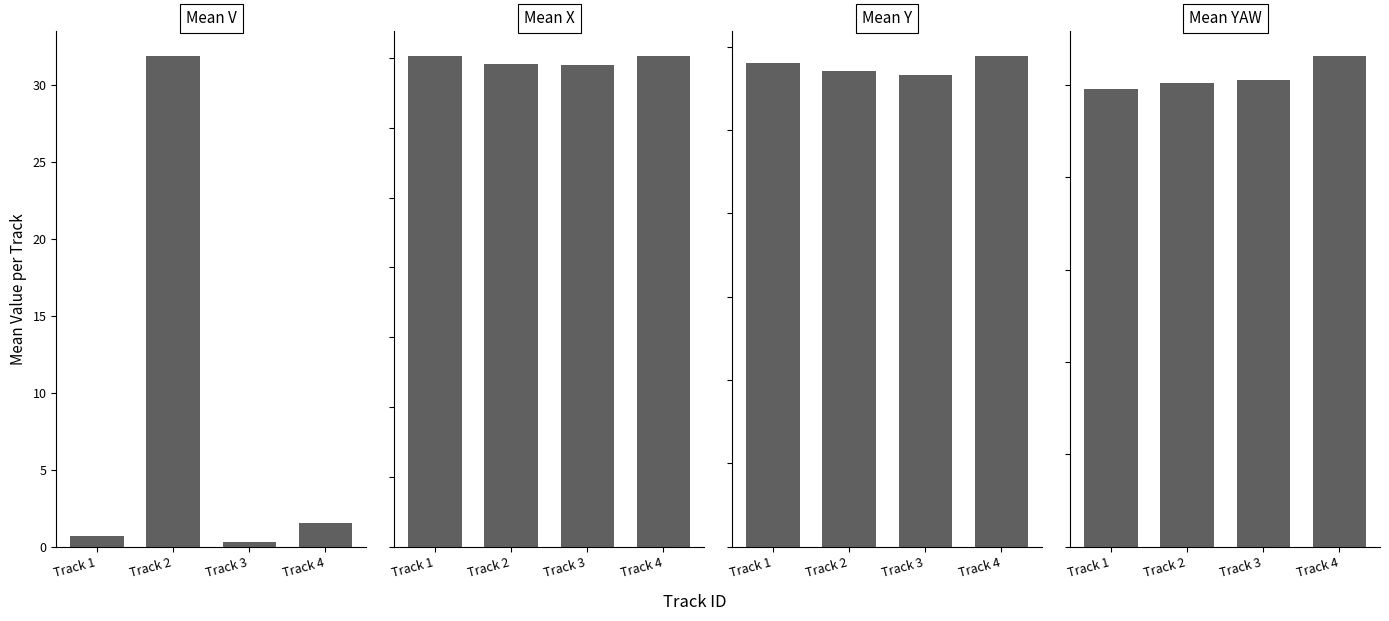

What is the minimum value shown in the chart?

0.3